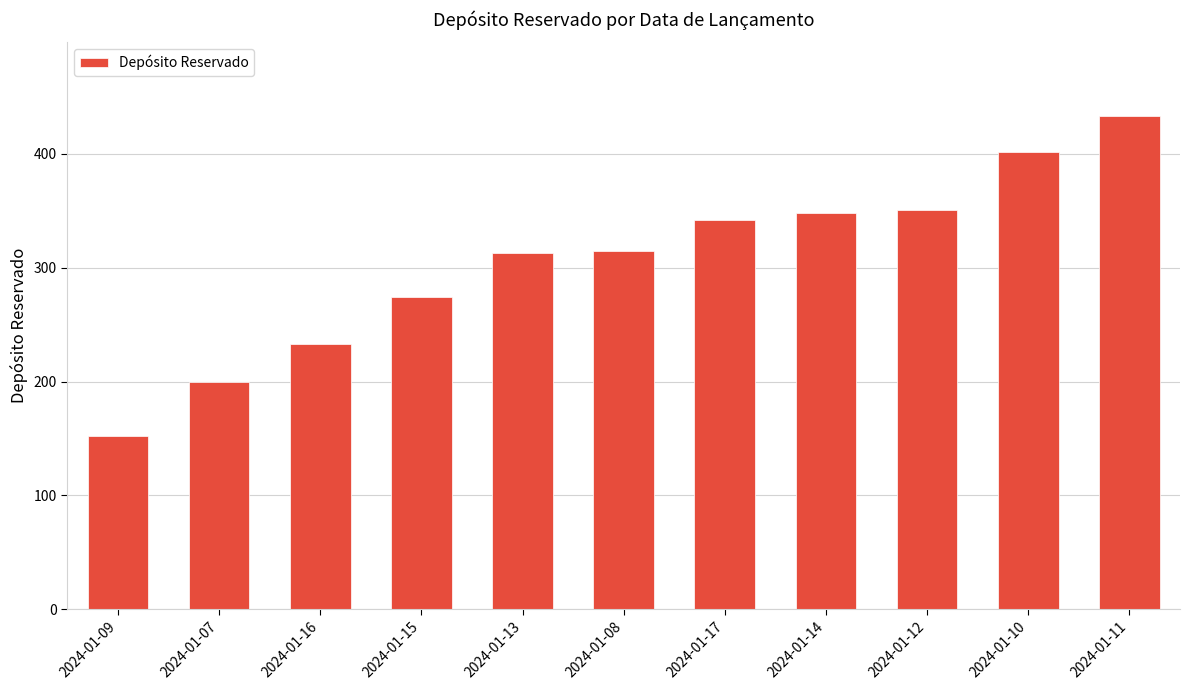

Which category has the highest value across all series?

2024-01-11